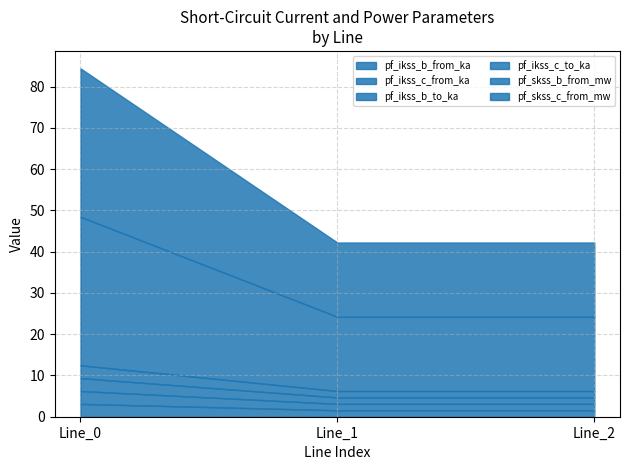

Which series changed the most between Line_0 and Line_2?

pf_skss_c_from_mw